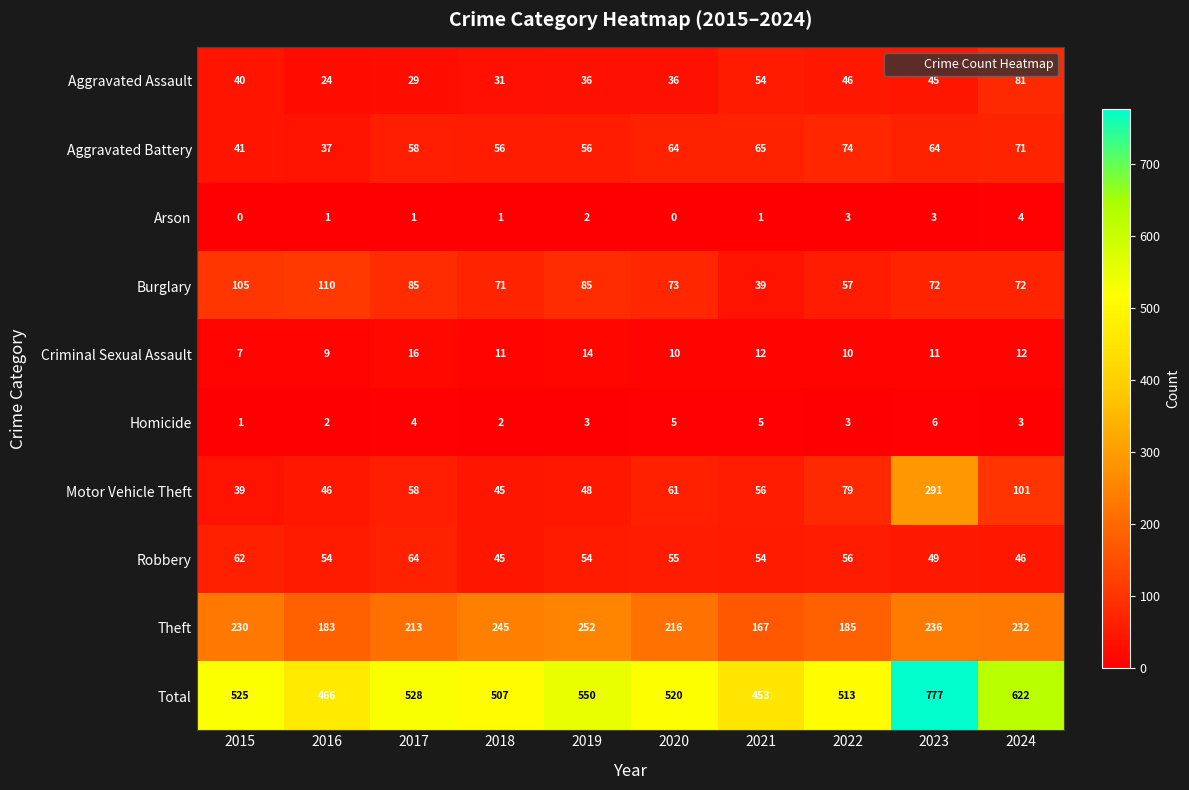

The value of Robbery at 2018 is 45. True or false?

True